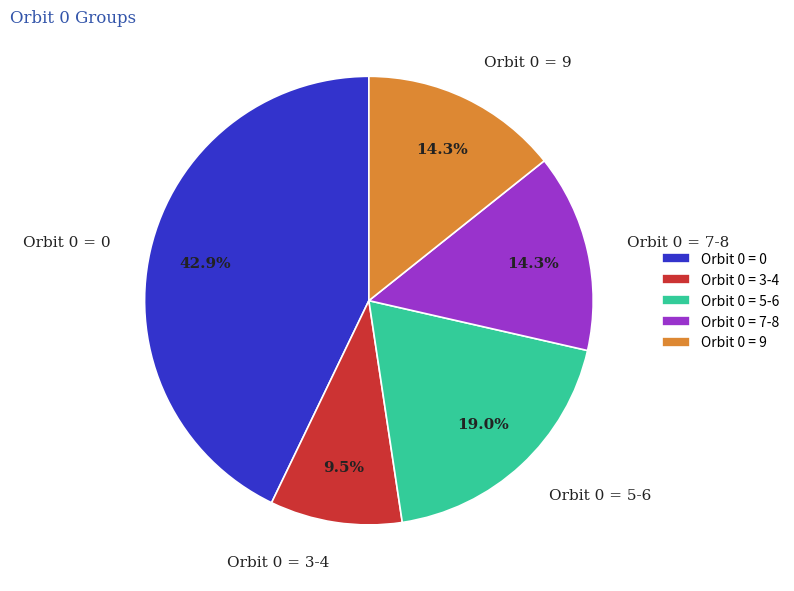

Which has a higher value, Orbit 0 = 7-8 or Orbit 0 = 3-4?

Orbit 0 = 7-8